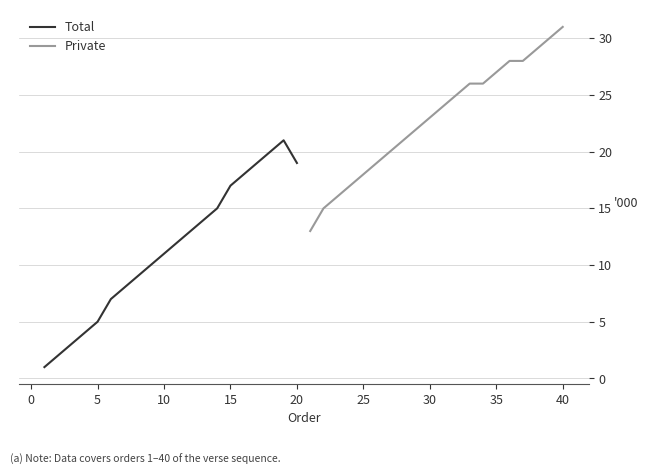

What is the maximum value for Total?

21